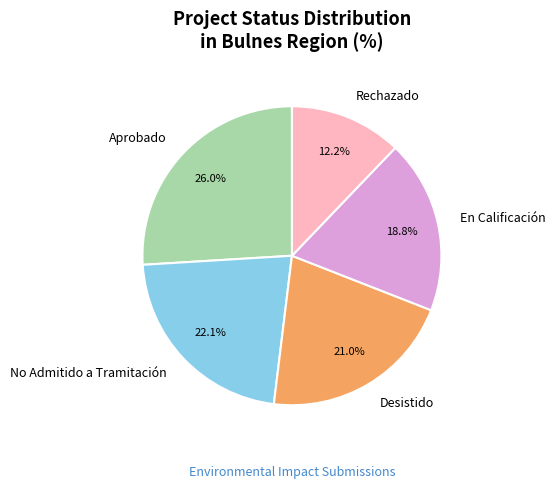

How many segments does this pie chart have?

5